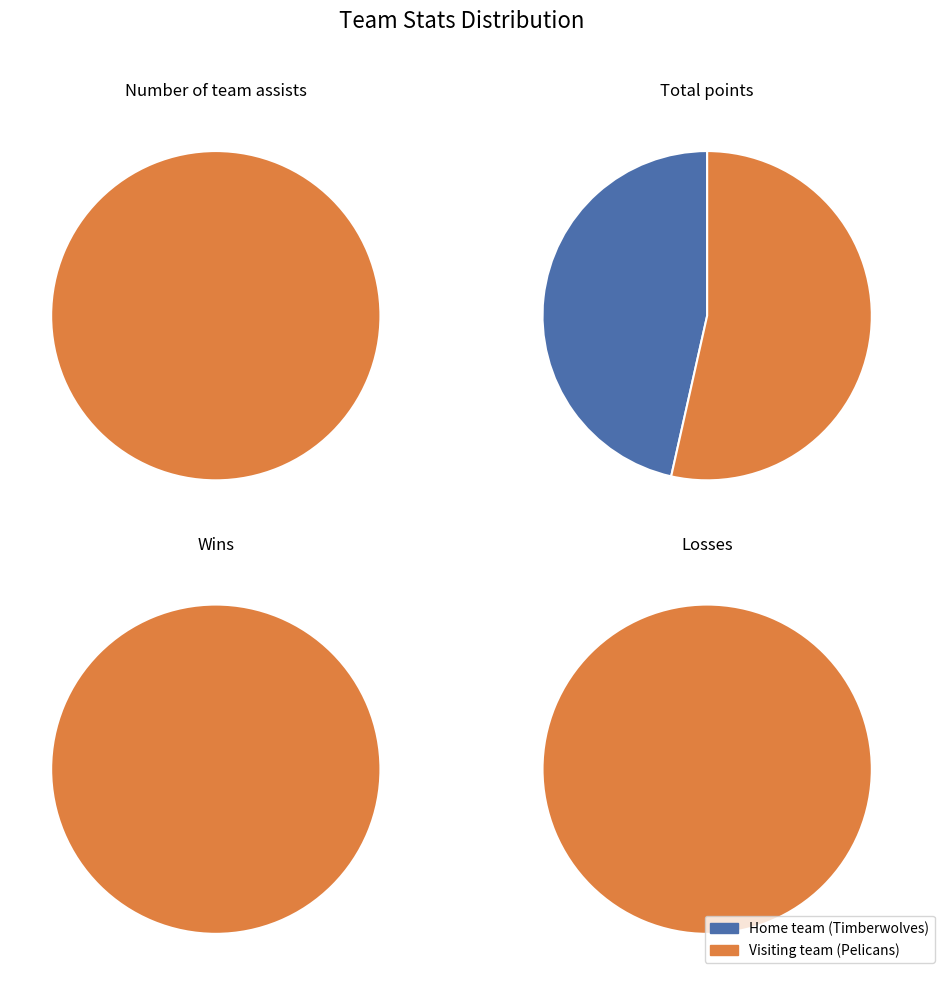

To the nearest percent, what is the combined percentage of Home team (Timberwolves) and Visiting team (Pelicans)?

100%